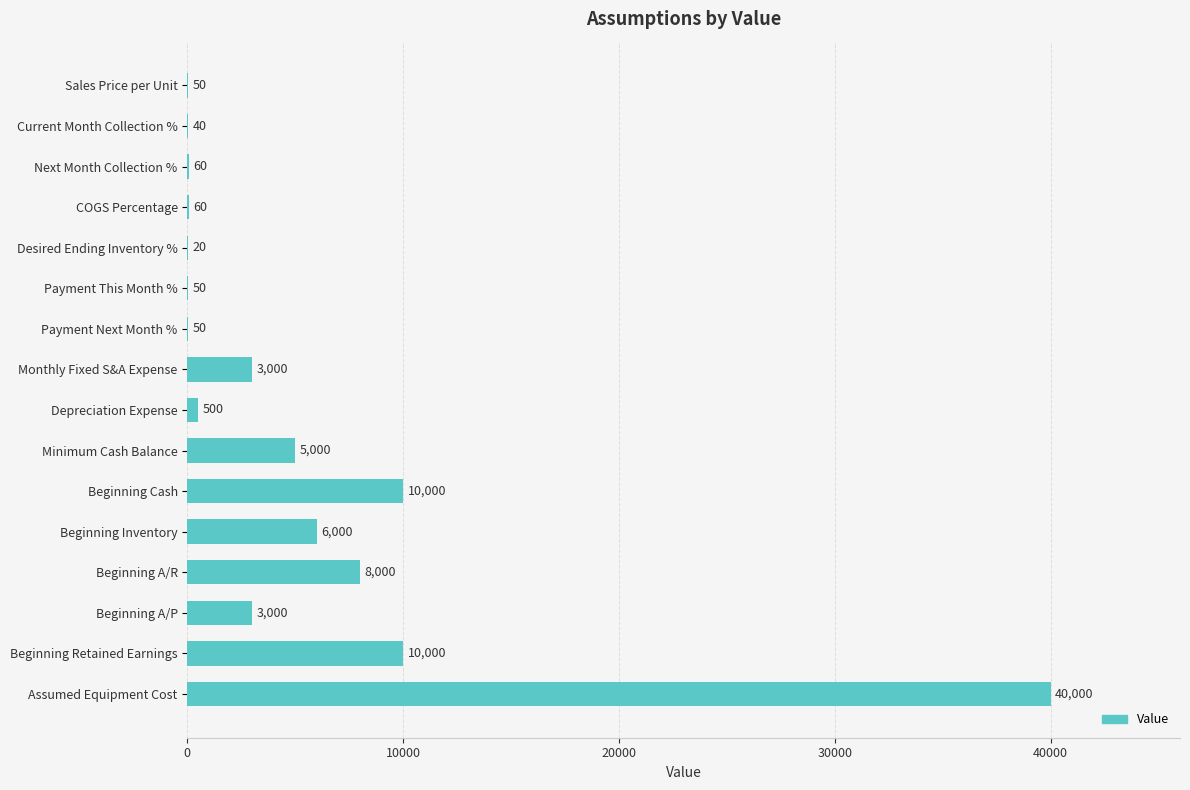

What is the sum of all values?

85830